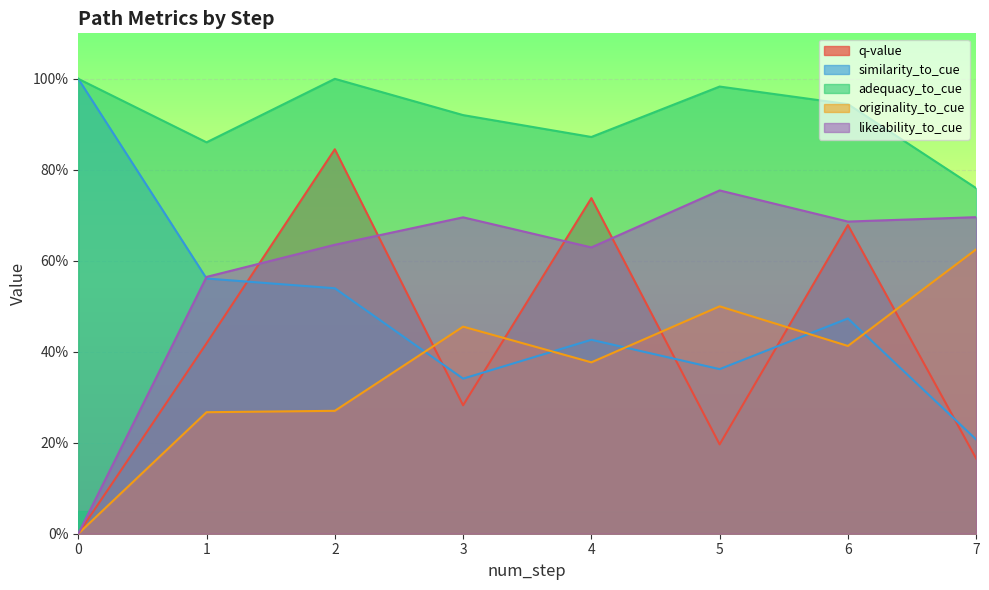

Reading left to right, transcribe all the data shown in this chart.

q-value: 0=0.0	1=0.4	2=0.8	3=0.3	4=0.7	5=0.2	6=0.7	7=0.2
similarity_to_cue: 0=1.0	1=0.6	2=0.5	3=0.3	4=0.4	5=0.4	6=0.5	7=0.2
adequacy_to_cue: 0=1.0	1=0.9	2=1.0	3=0.9	4=0.9	5=1.0	6=0.9	7=0.8
originality_to_cue: 0=0.0	1=0.3	2=0.3	3=0.5	4=0.4	5=0.5	6=0.4	7=0.6
likeability_to_cue: 0=0.0	1=0.6	2=0.6	3=0.7	4=0.6	5=0.8	6=0.7	7=0.7